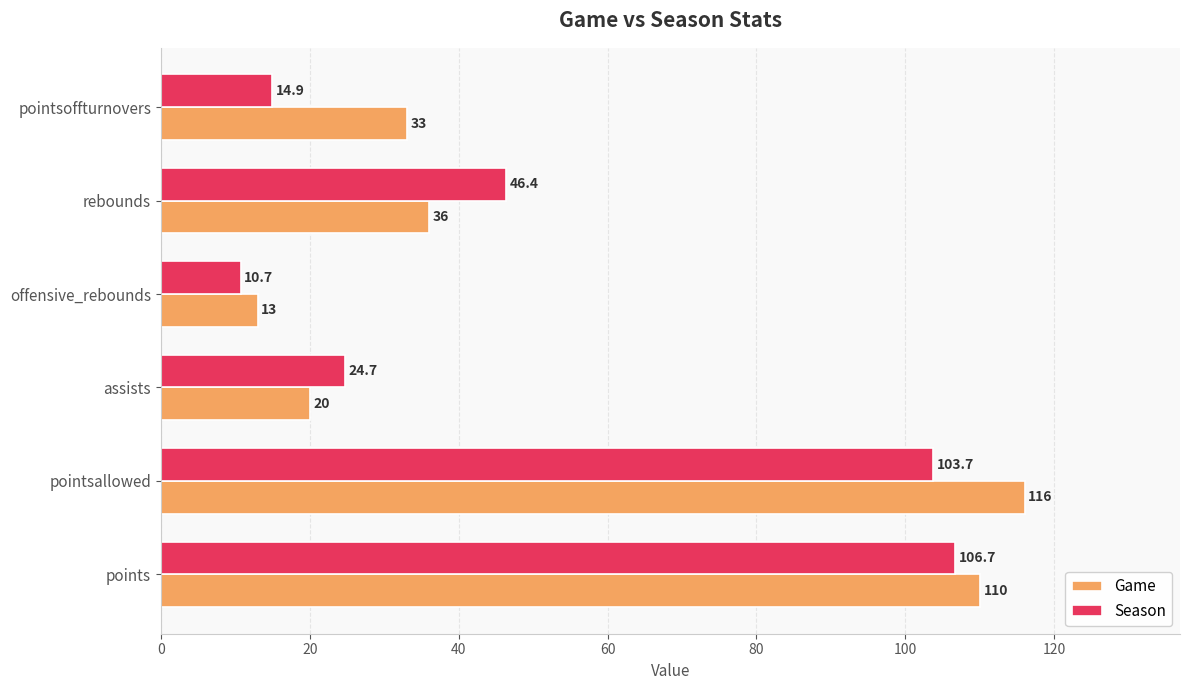

Is the value of Game at offensive_rebounds greater than the value of Season at rebounds?

No